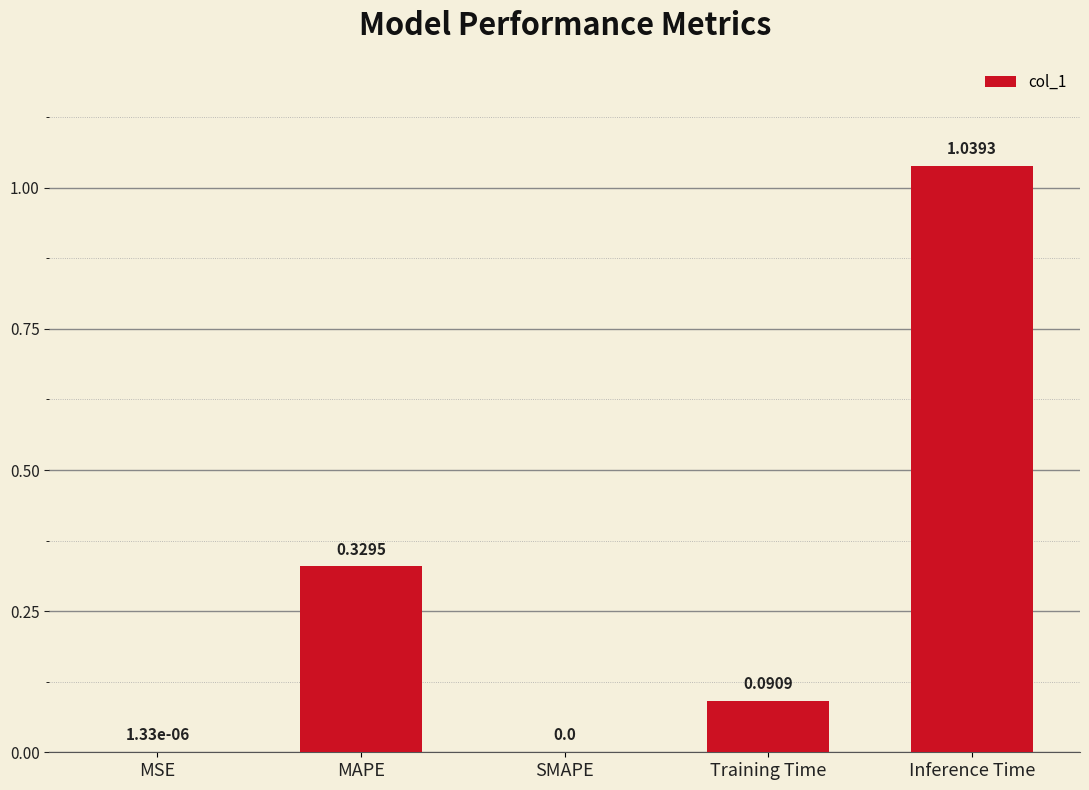

The chart shows a value of 0.0 at MSE. True or false?

True